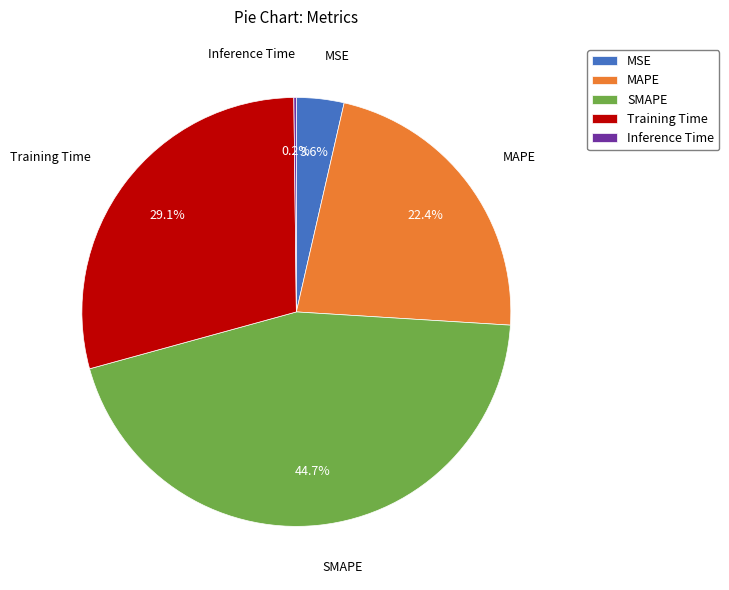

To the nearest percent, what portion does Training Time represent?

29%